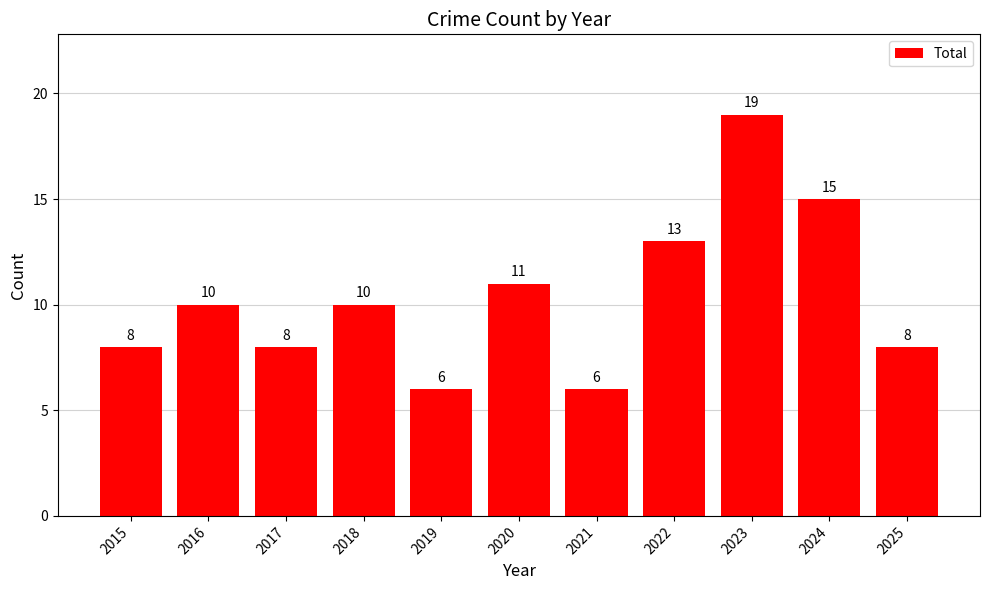

What is the average value?

10